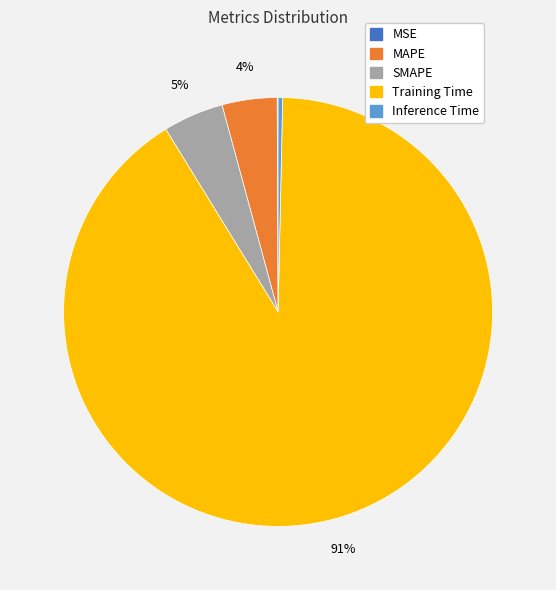

What is the largest slice in the pie chart?

Training Time